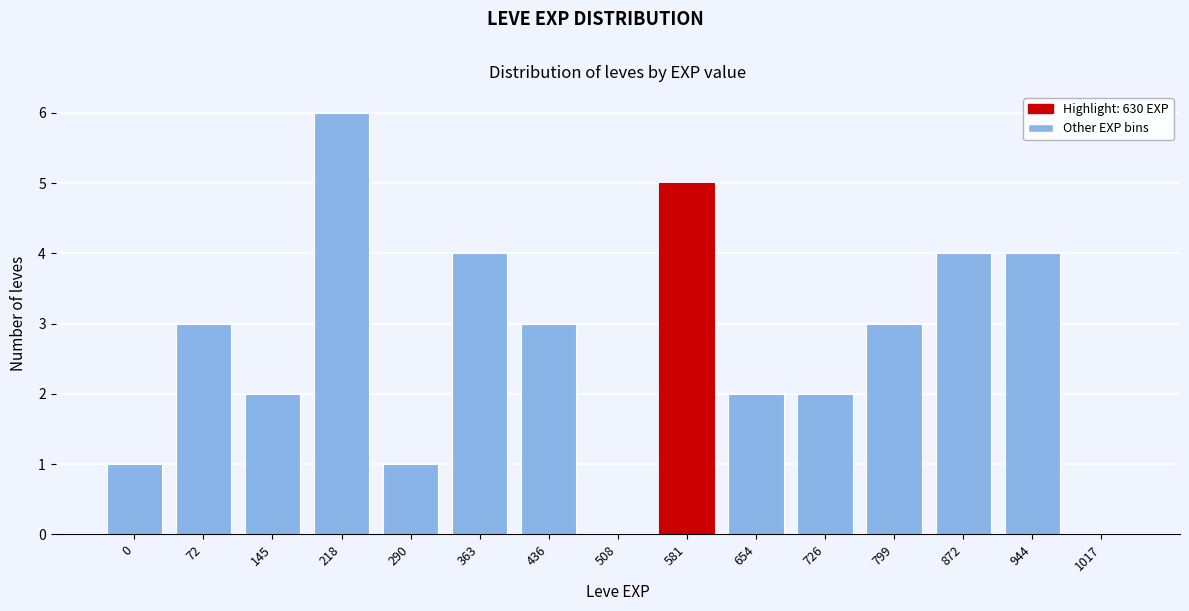

Reading left to right, extract all data points from this chart.

0=1	72=3	145=2	218=6	290=1	363=4	436=3	508=0	581=5	654=2	726=2	799=3	872=4	944=4	1017=0